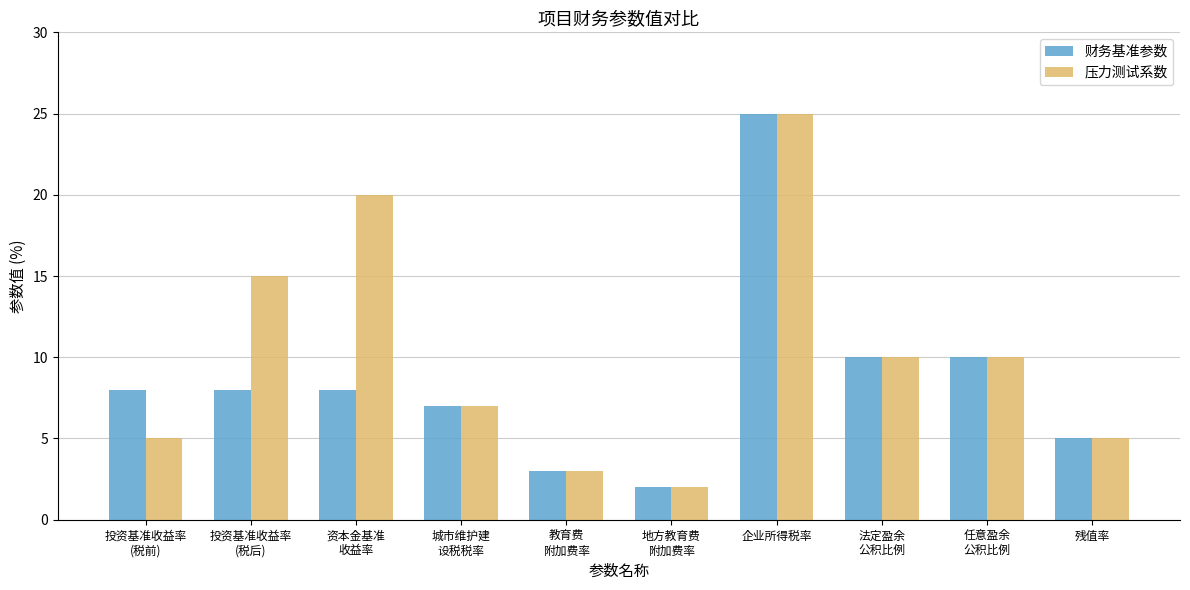

How many data points does each series have?

10